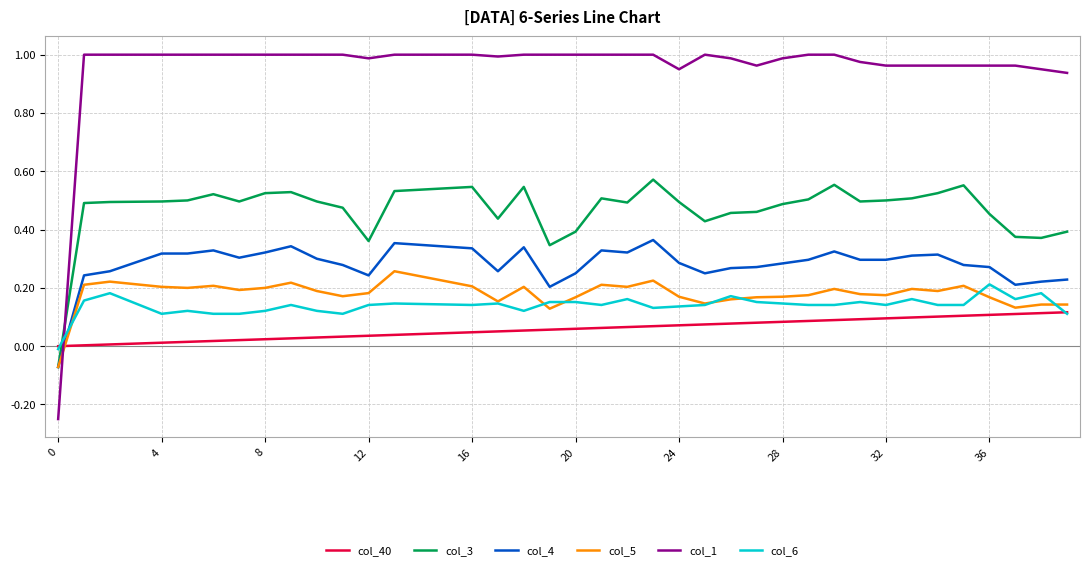

Which series has the largest total across all categories?

col_1